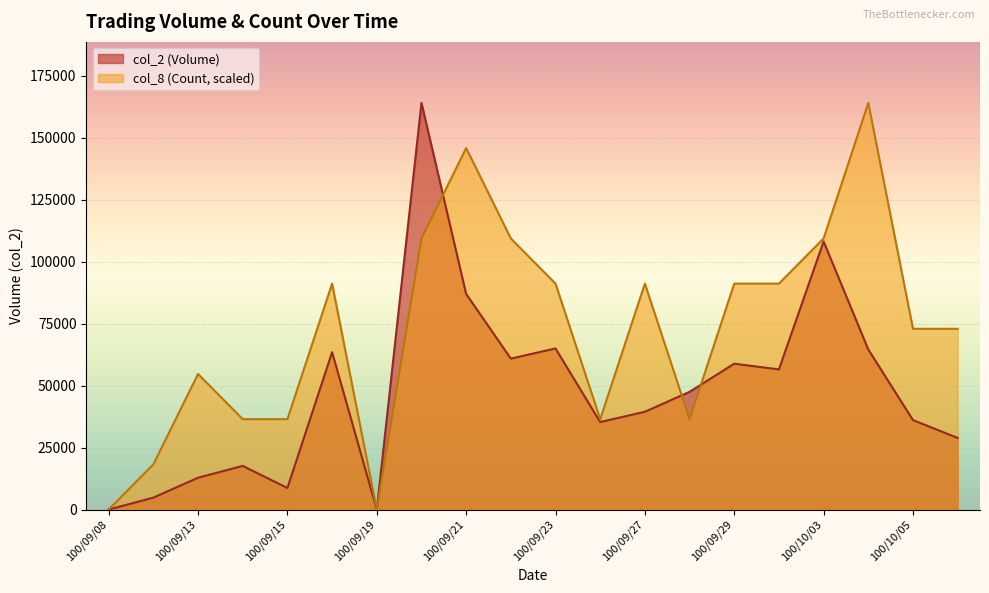

What is the sum of the col_2 (Volume) values at 100/09/14 and 100/09/28?

65100.0